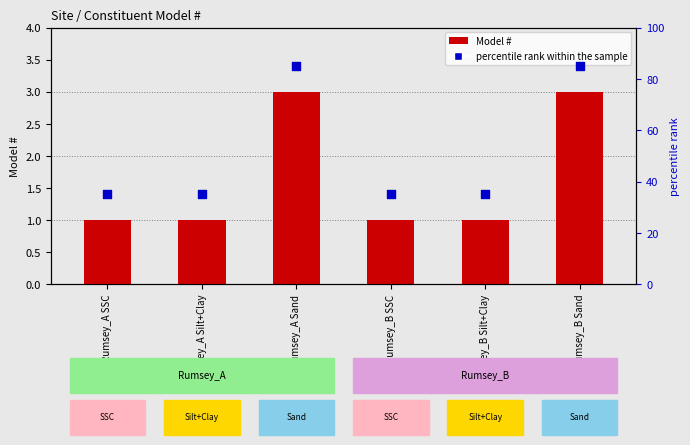

Which series has the largest total across all categories?

percentile rank within the sample